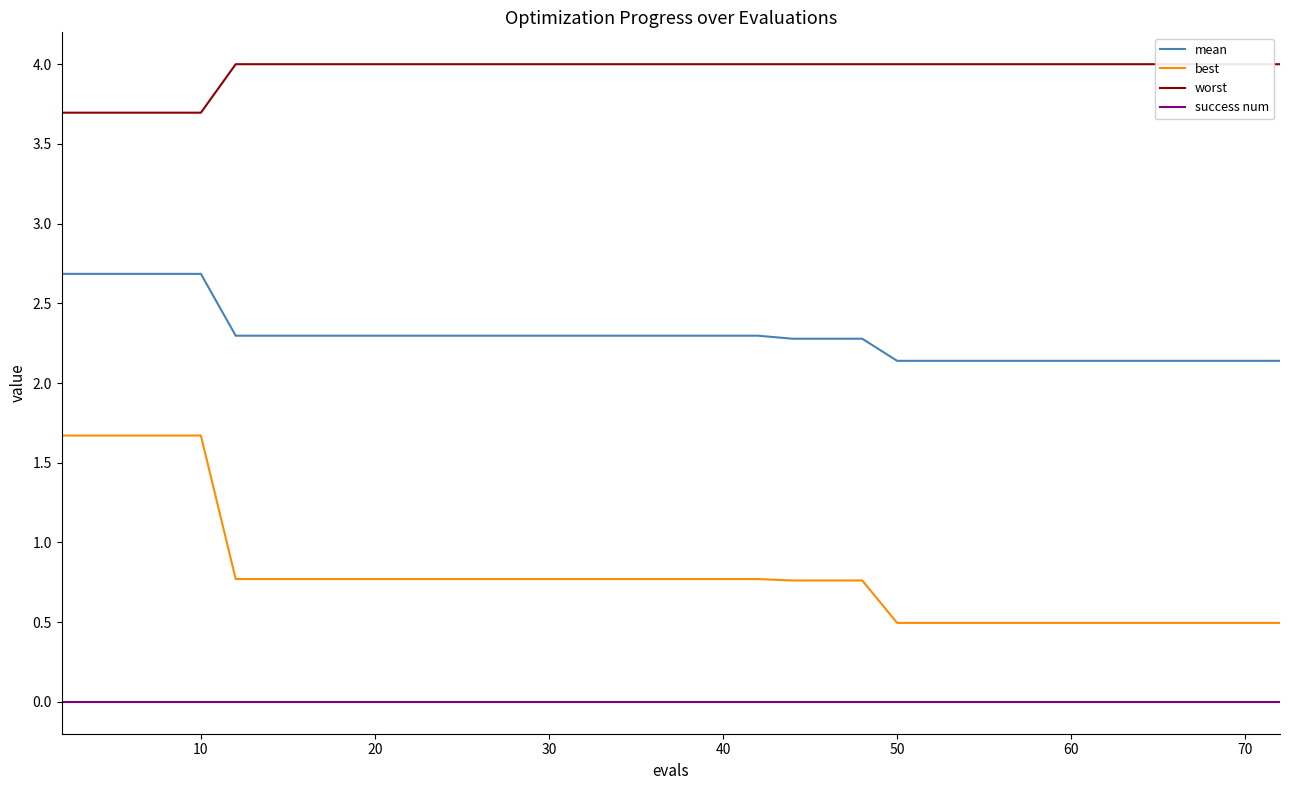

True or false: success num and mean cross at least once.

False